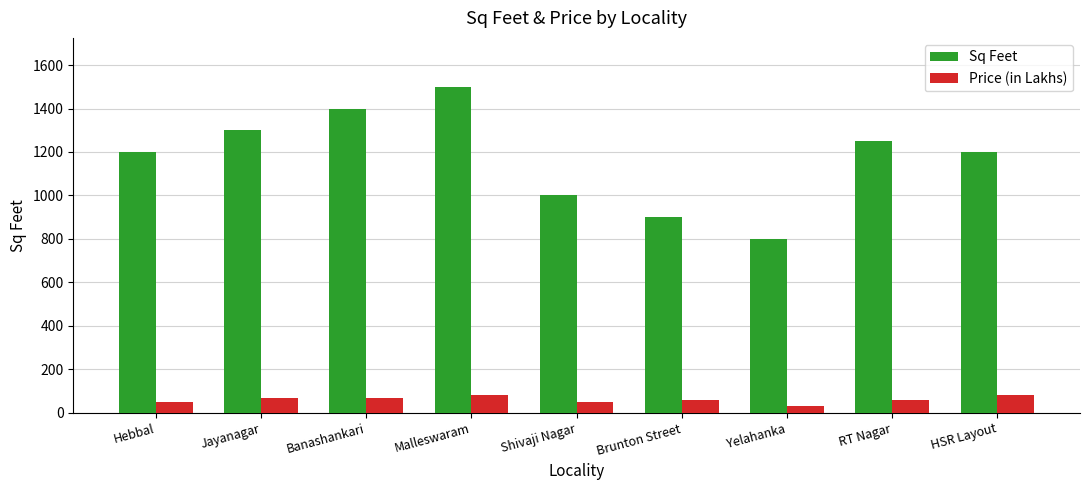

Does the chart contain any negative values?

No